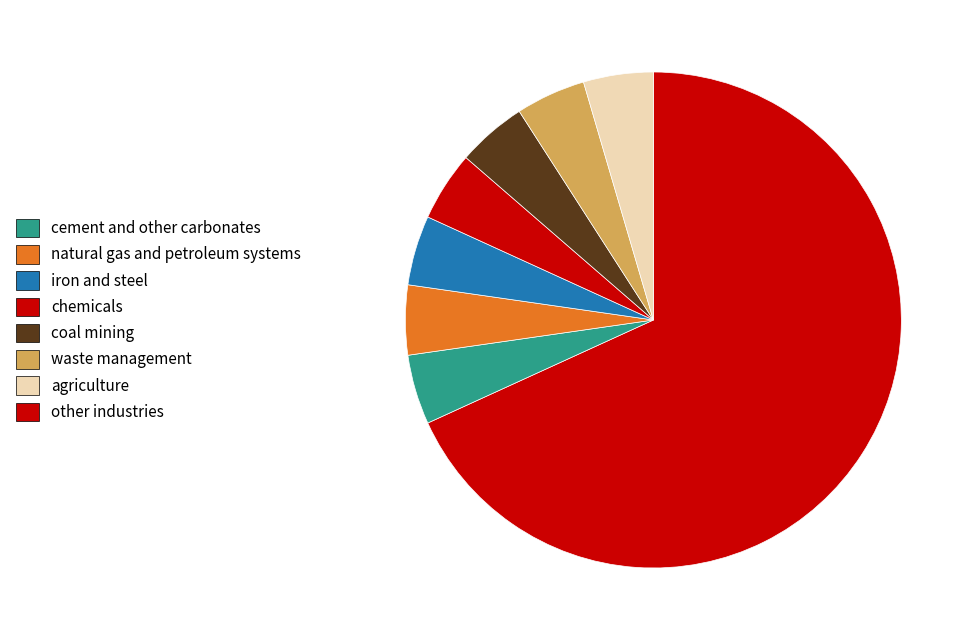

To the nearest percent, what is the difference between the largest and smallest slice percentages?

64%